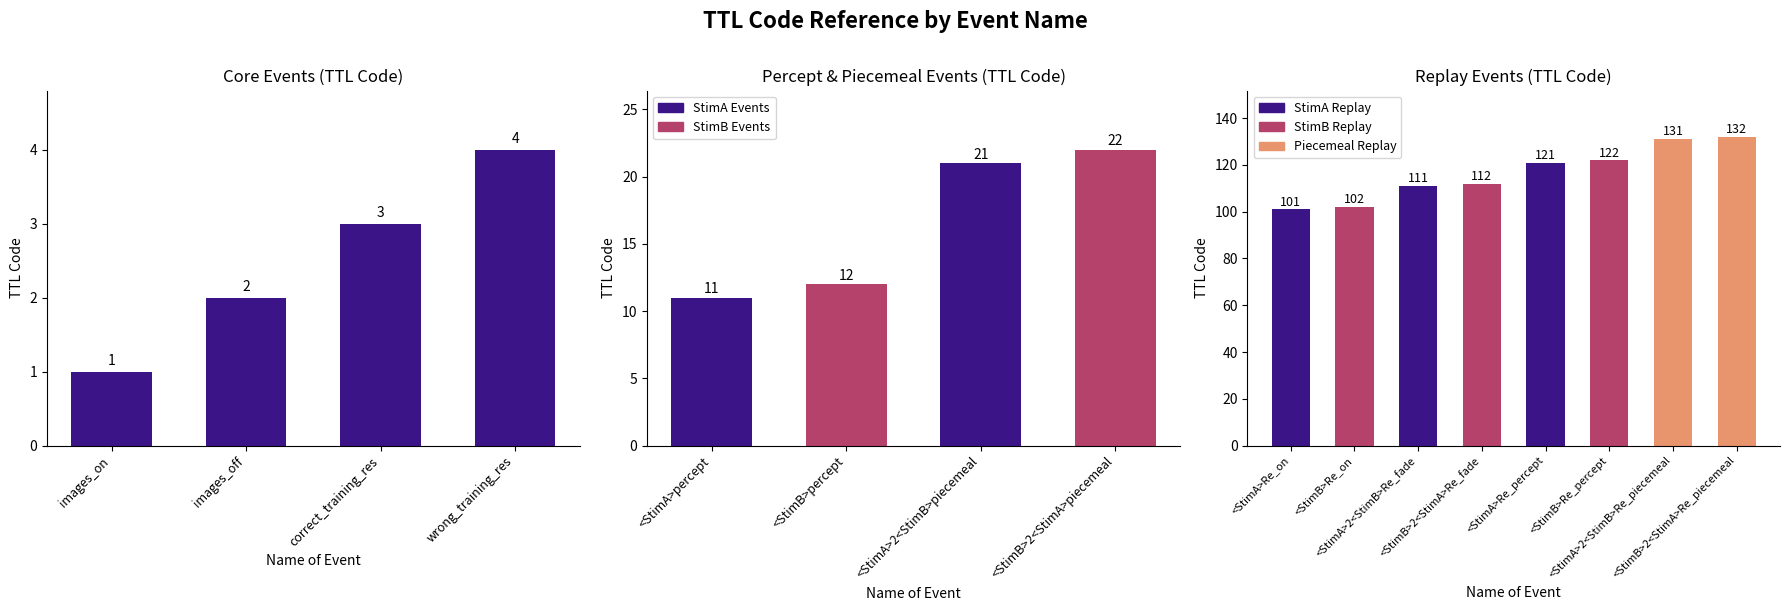

Between images_on and images_off, which is larger?

images_off